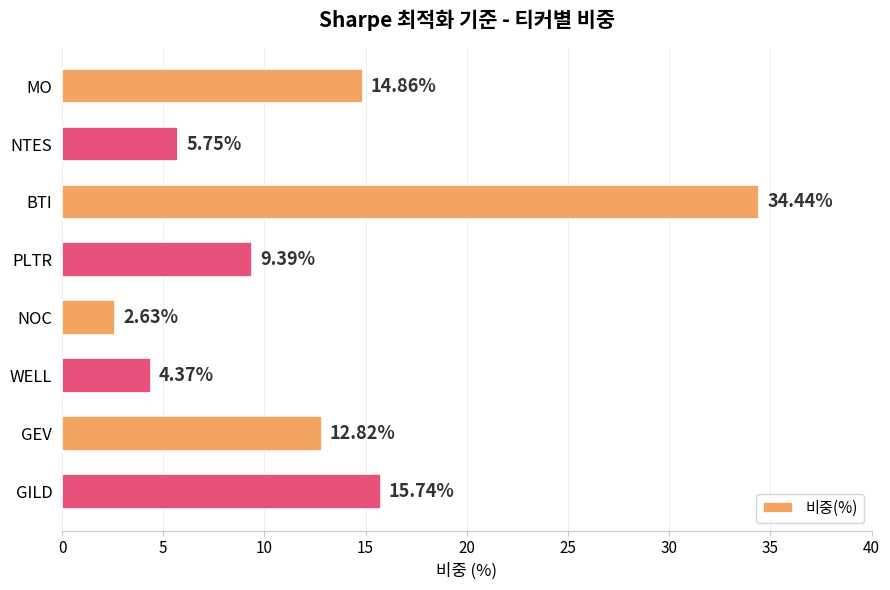

List the labels in order of value, smallest first.

NOC, WELL, NTES, PLTR, GEV, MO, GILD, BTI